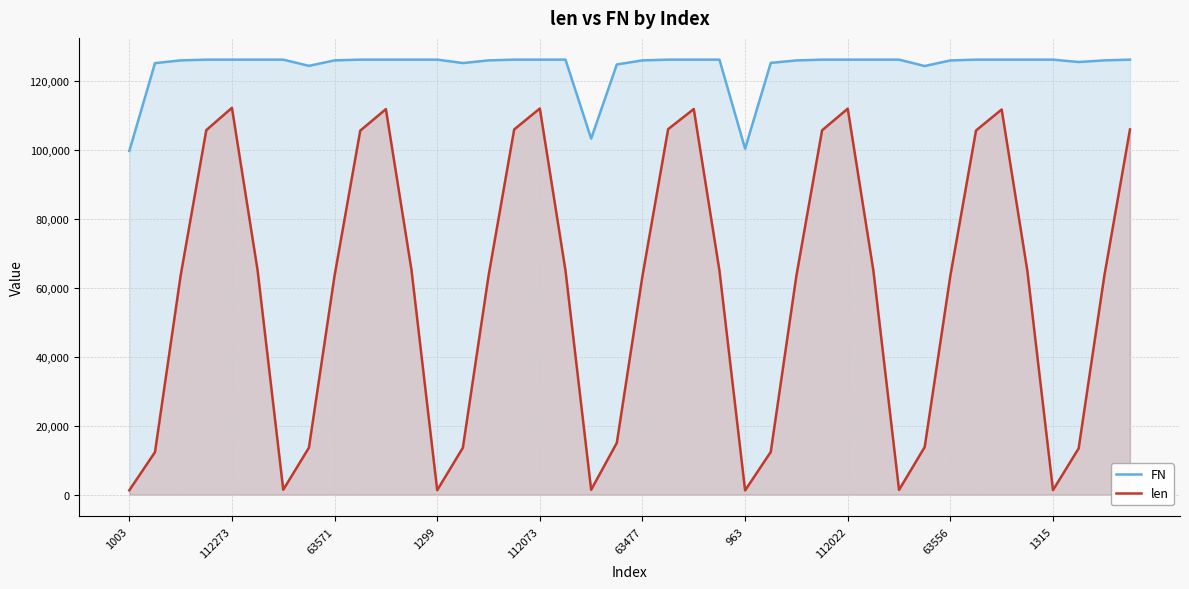

Which series has the largest range (max minus min)?

len